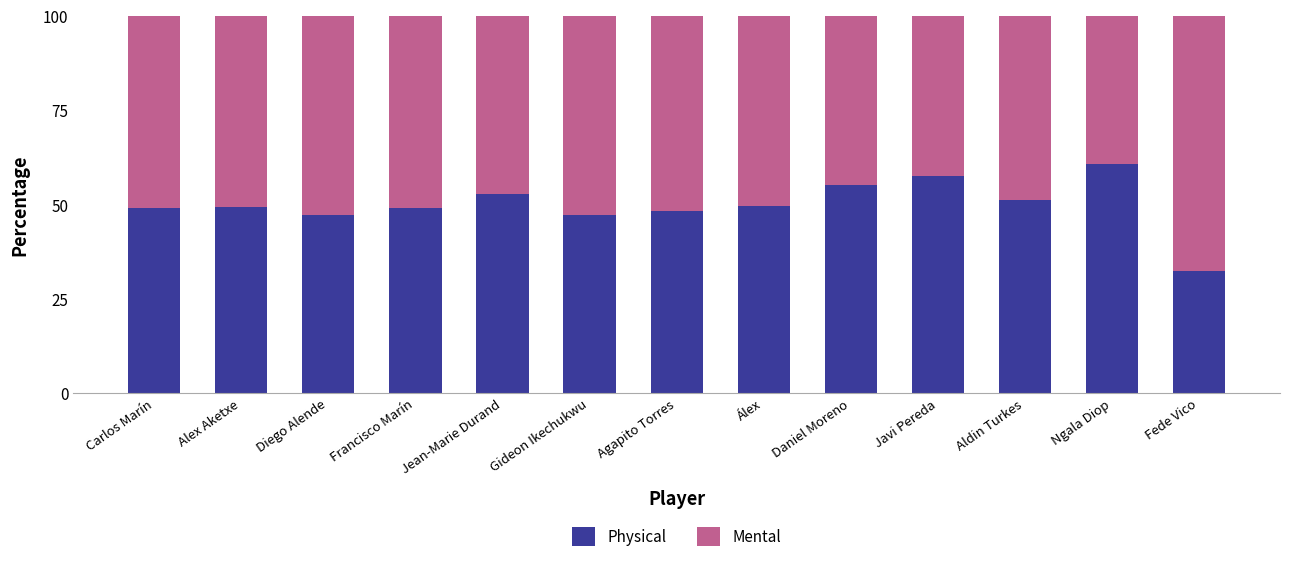

What is the average value of the Physical series?

49.9